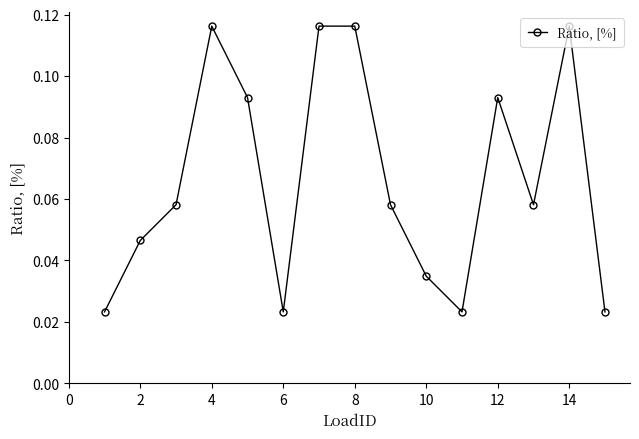

What is the sum of all values?

1.0